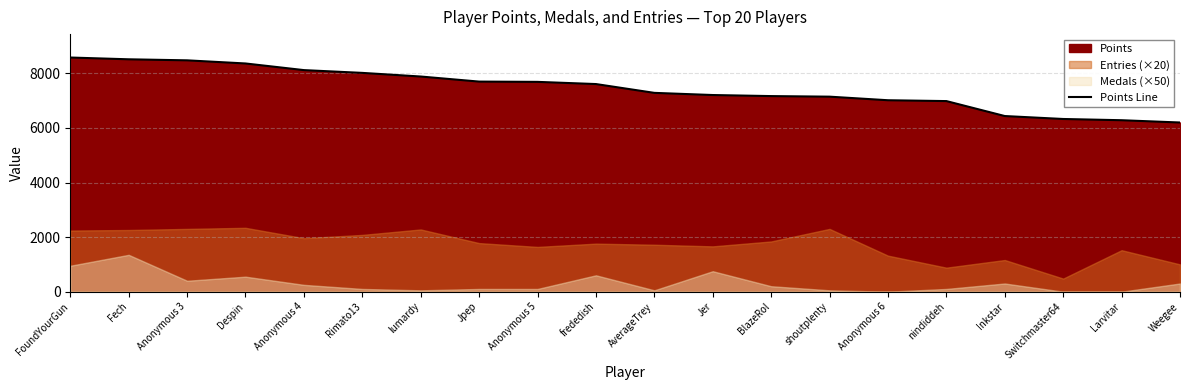

Where is the data nearest to the value 7388?

AverageTrey